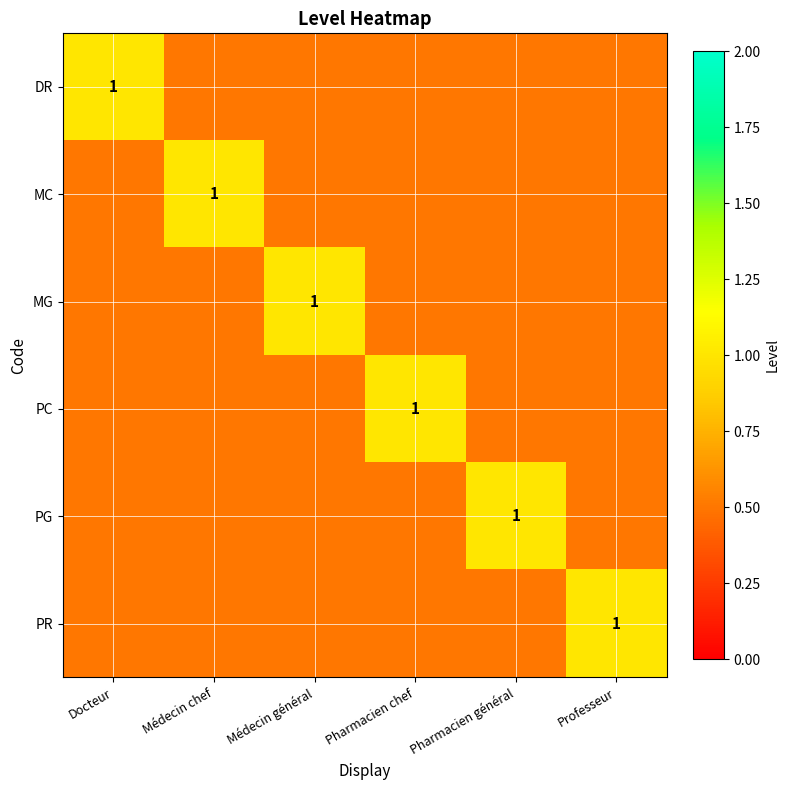

Which category has the lowest value across all series?

Médecin chef